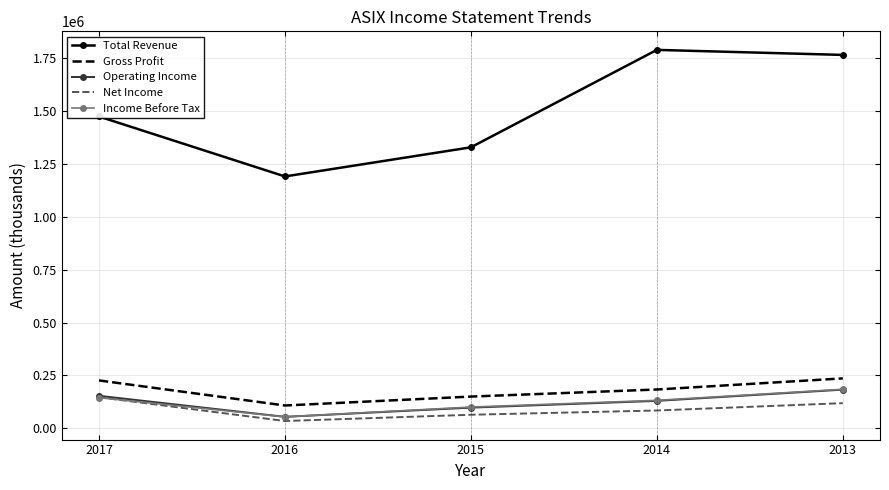

What is the total value across all series at 2015?

1740600